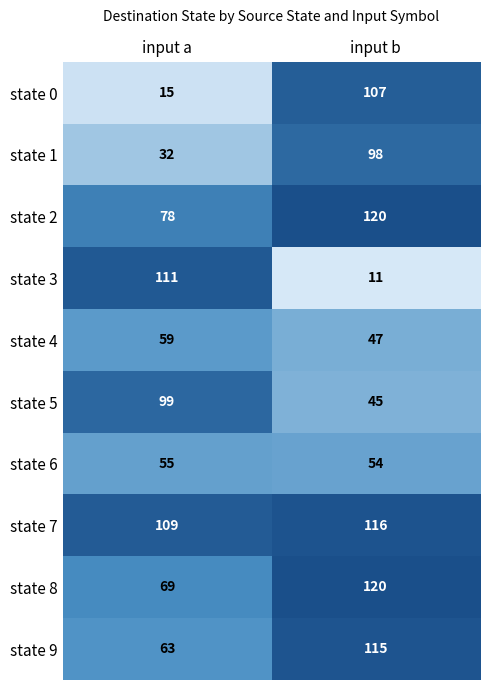

At how many categories does at least one series exceed 57?

2